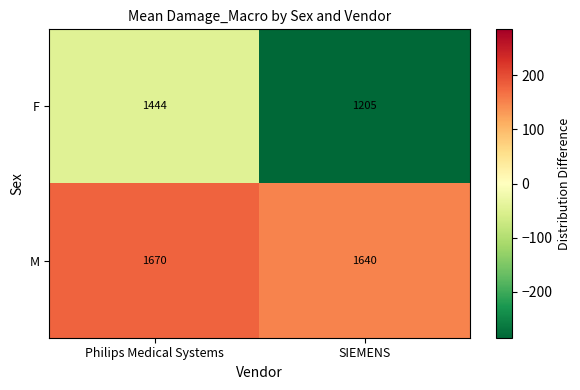

Reading left to right, extract all data points from this chart.

F: Philips Medical Systems=1444	SIEMENS=1205
M: Philips Medical Systems=1670	SIEMENS=1640